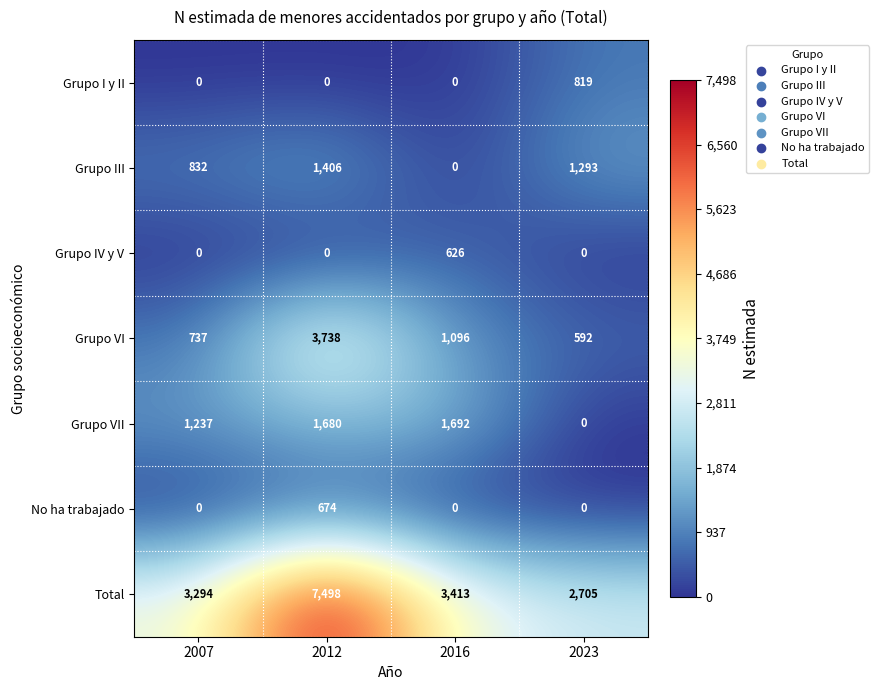

Where is Grupo VI nearest to the value 2165?

2016